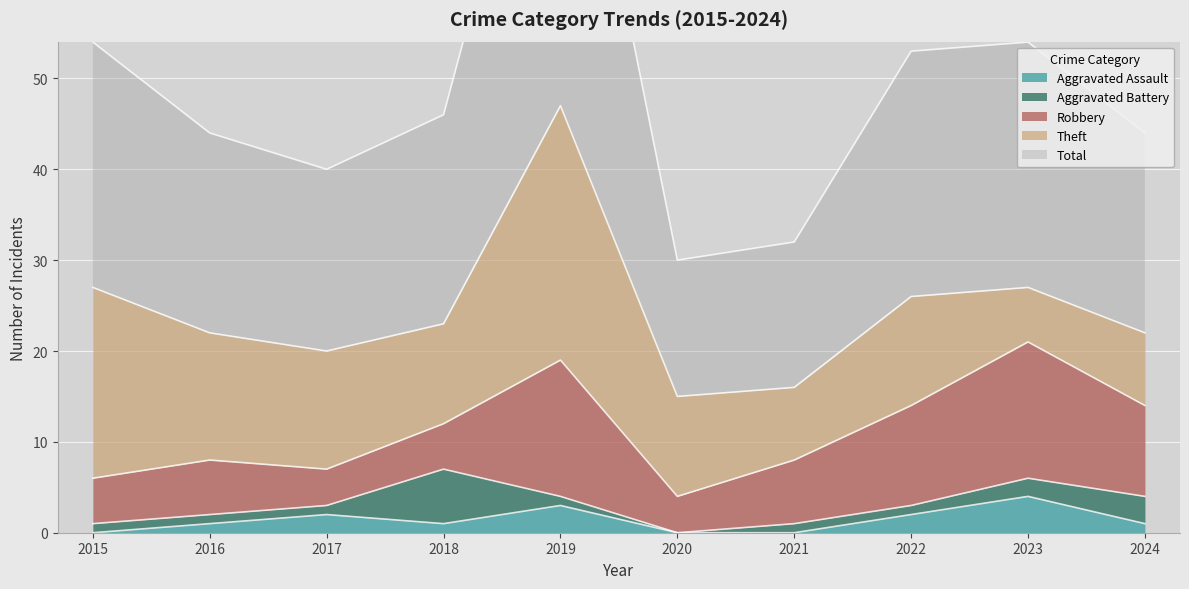

How many Aggravated Battery values are between 1 and 2?

7